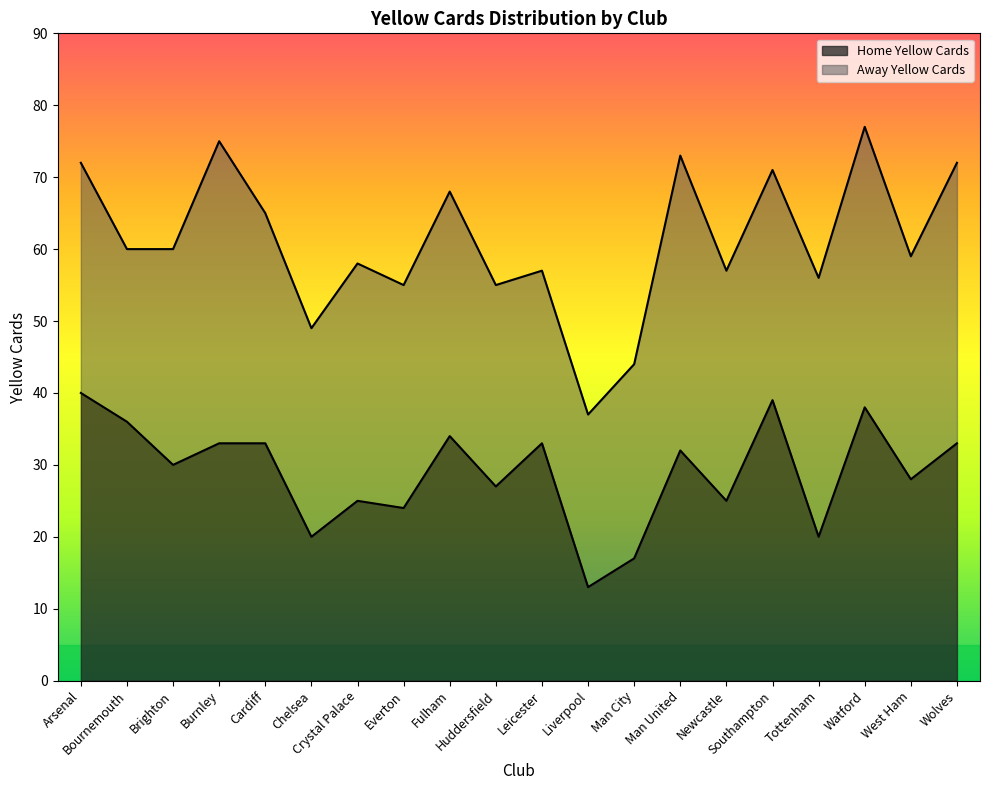

What is the maximum value for Home Yellow Cards?

40